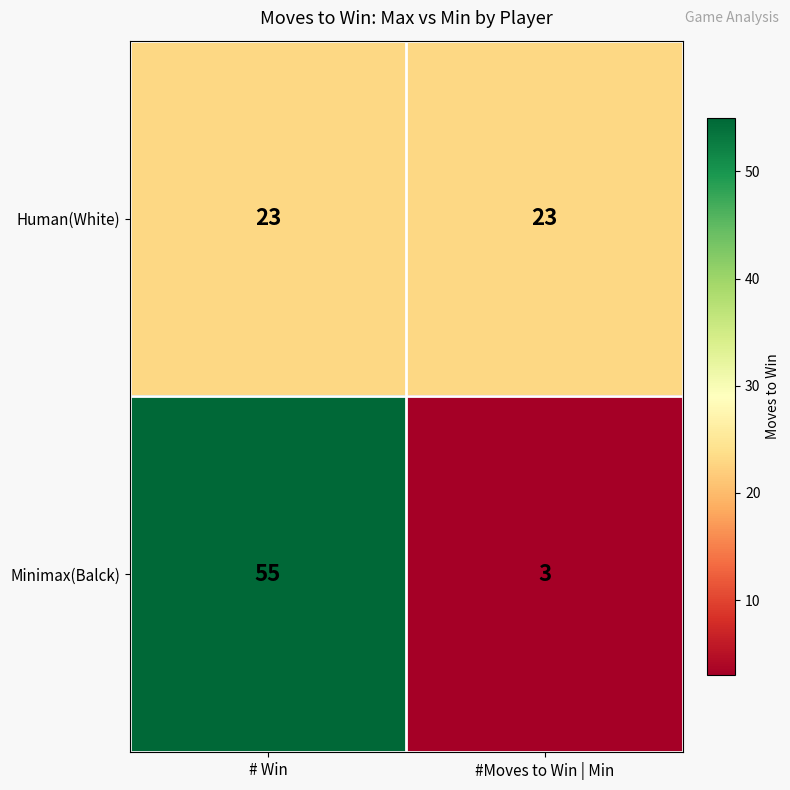

Between # Win and #Moves to Win | Min, which series saw the biggest shift?

Minimax(Balck)